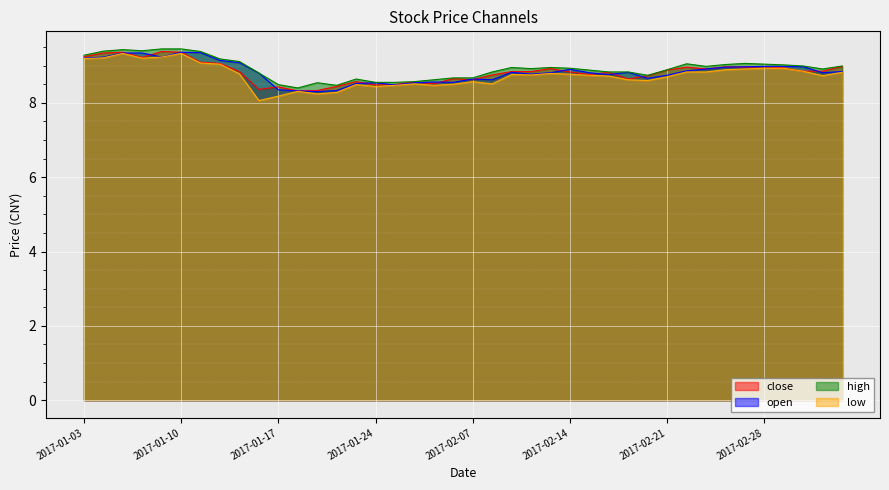

The close series shows 3.0 at 2017-02-09. True or false?

False